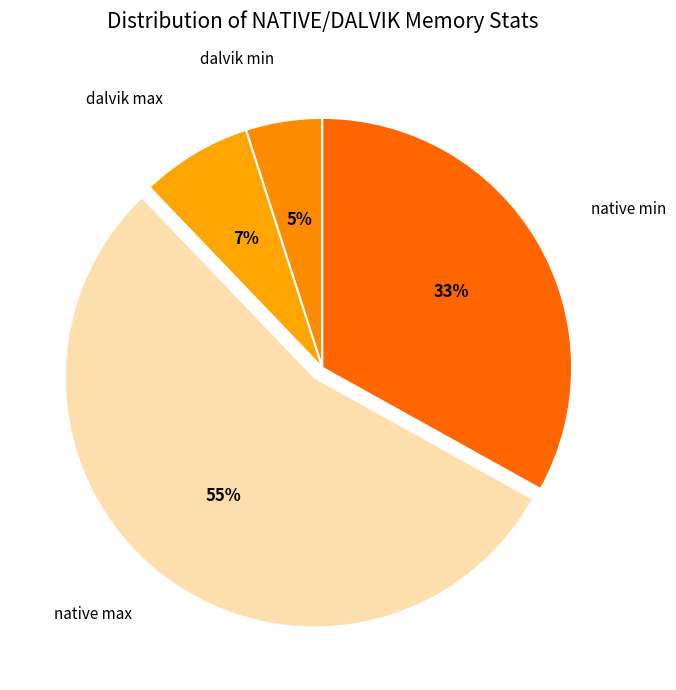

Rank the categories by value from lowest to highest.

dalvik min, dalvik max, native min, native max